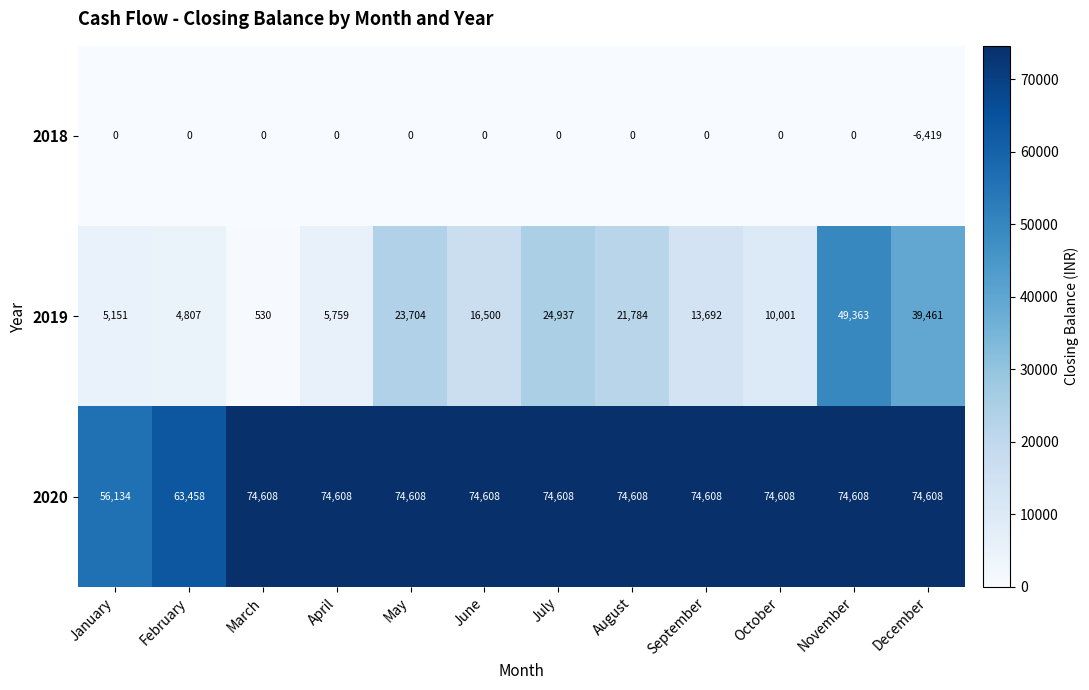

At how many categories does at least one series exceed 31961?

12